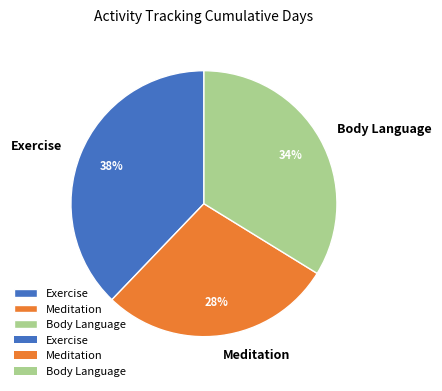

Count the number of slices in the pie.

3